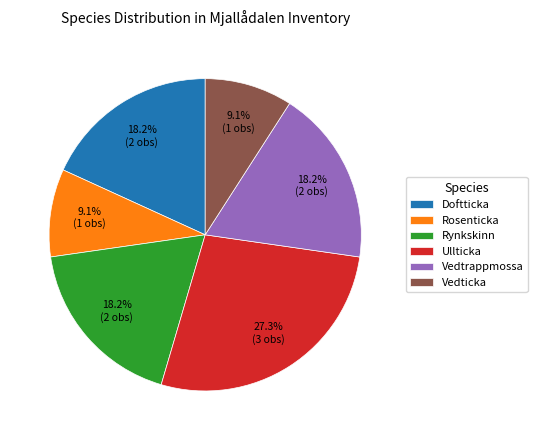

Which slice is the largest?

Ullticka